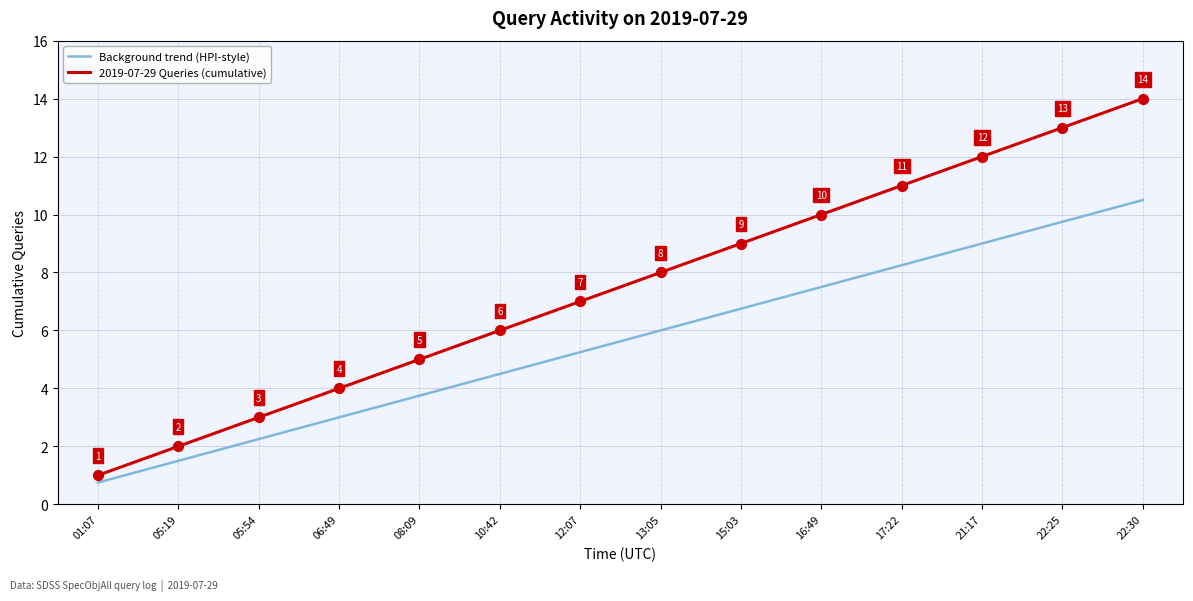

Which series has the largest range (max minus min)?

2019-07-29 Queries (cumulative)